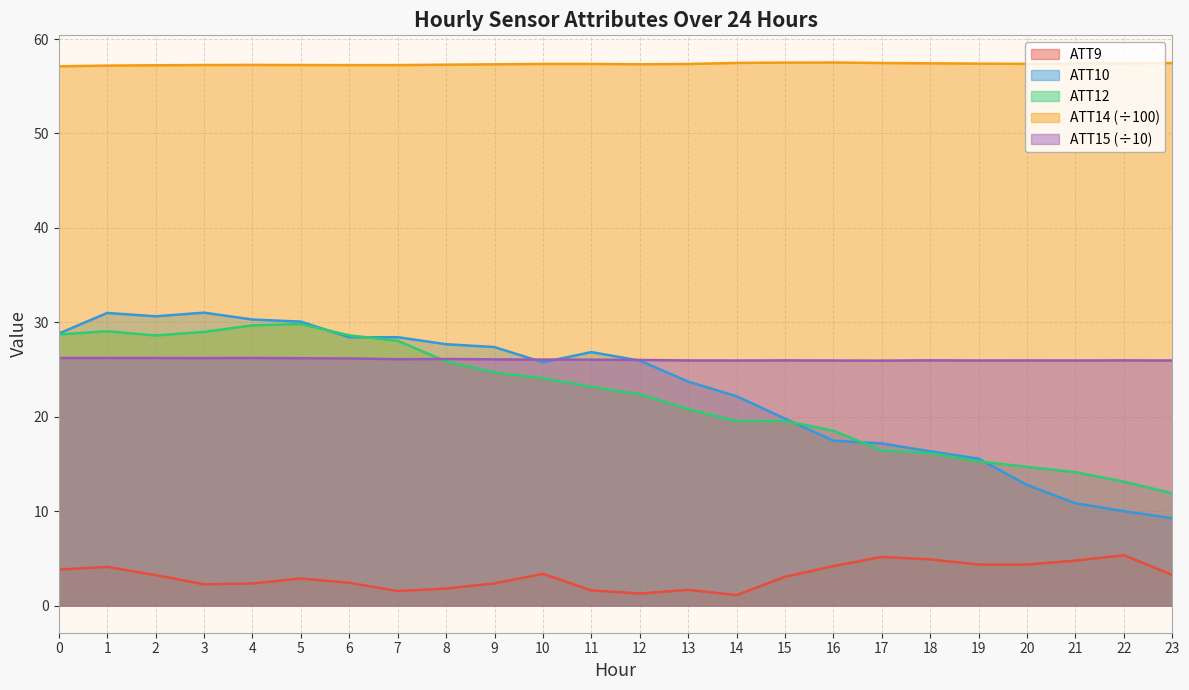

Which series changed the most between 11 and 19?

ATT10